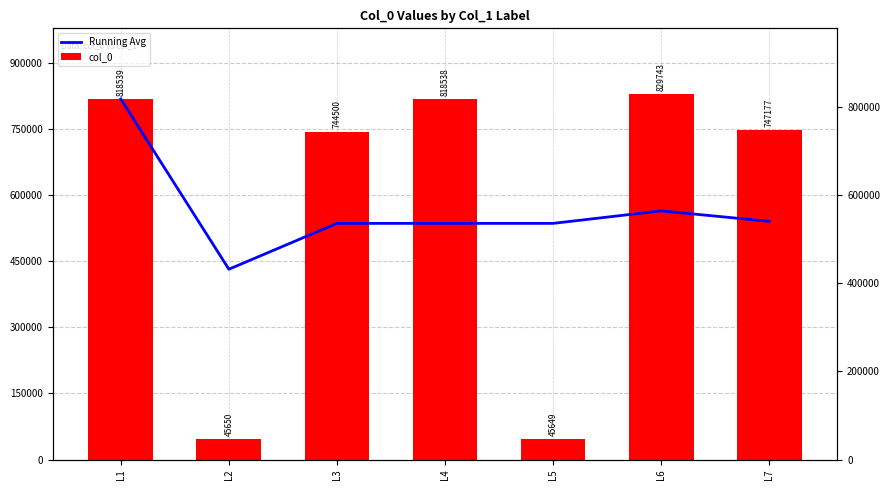

What is the value of the Running Avg bar at the 4th from the left?

536229.3